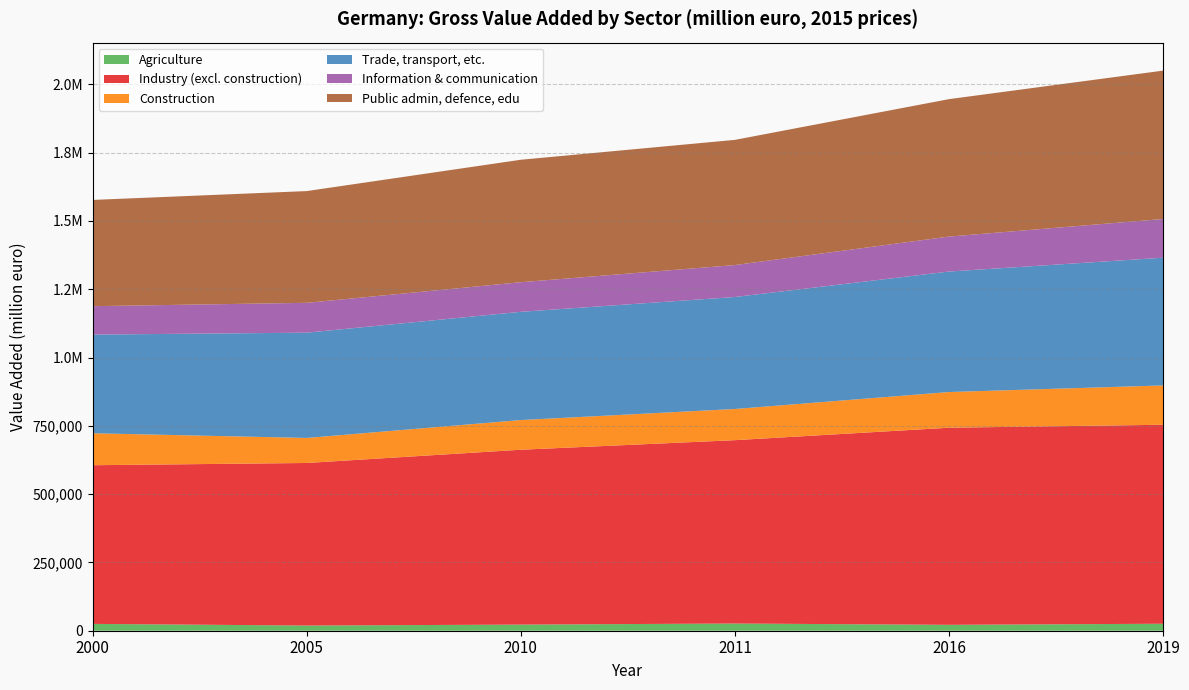

Reading left to right, list all the values displayed in this chart.

Agriculture: 2000=25050.7	2005=18944.5	2010=22414.1	2011=26400.7	2016=21590.0	2019=25561.7
Industry (excl. construction): 2000=580787.8	2005=595126.9	2010=640109.4	2011=671161.9	2016=721494.4	2019=728445.8
Construction: 2000=117064.3	2005=91642.1	2010=108673.1	2011=114137.4	2016=130707.6	2019=143955.9
Trade, transport, etc.: 2000=361166.0	2005=385314.7	2010=396242.6	2011=409960.6	2016=441025.4	2019=467564.8
Information & communication: 2000=104011.8	2005=109348.7	2010=108374.0	2011=116989.4	2016=128039.2	2019=141660.7
Public admin, defence, edu: 2000=388903.2	2005=409026.4	2010=448273.5	2011=458215.8	2016=503120.1	2019=543157.7